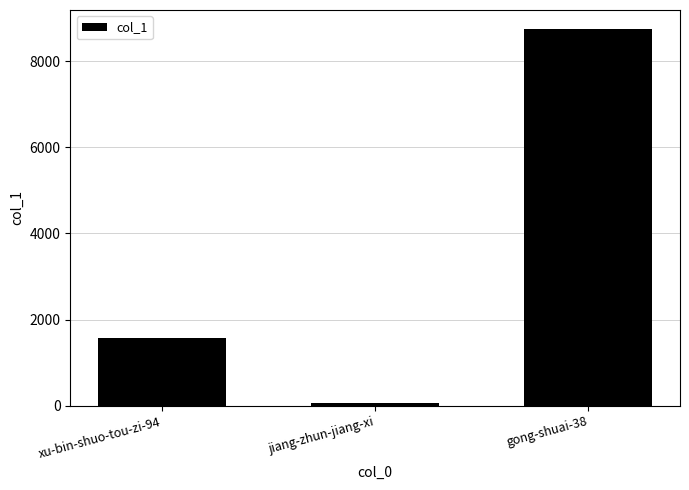

What value does the data have at gong-shuai-38, to the nearest 100?

8800